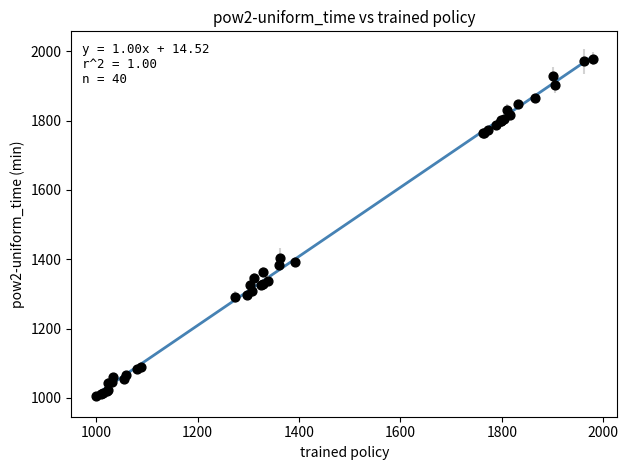

What Y value in the scatter plot is closest to 1491?

1404